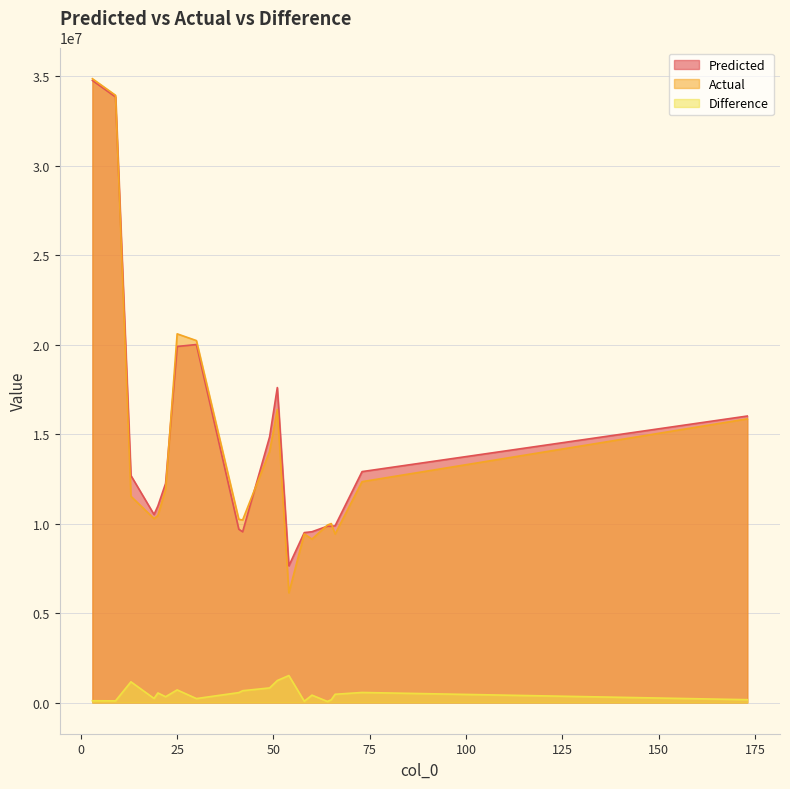

Between 22 and 49, which is larger?

49